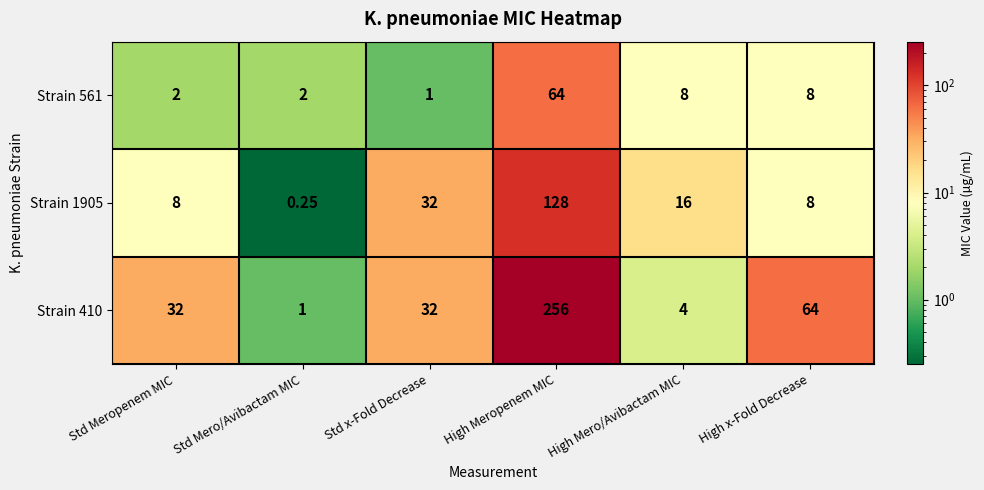

At which category is the sum across all series the highest?

High Meropenem MIC